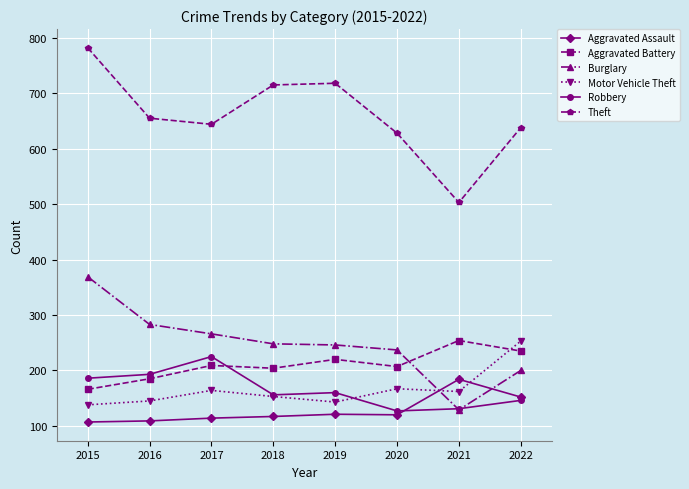

Does the chart have visible grid lines?

Yes